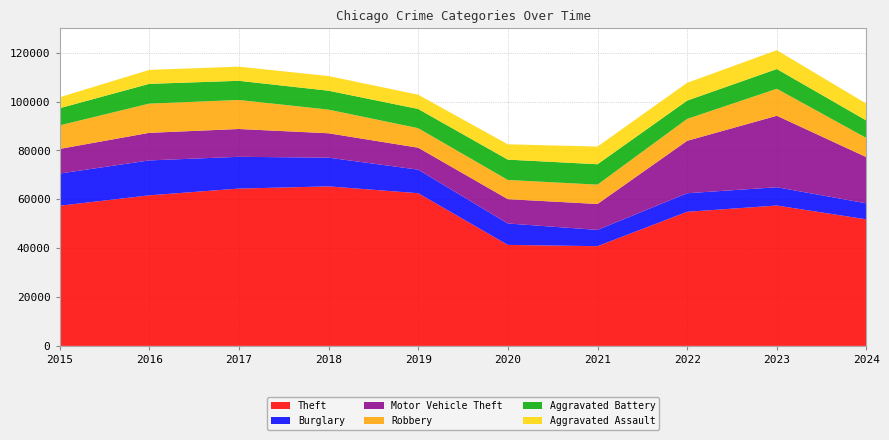

Reading right to left, extract all data points from this chart.

Theft: 51788	57453	54887	40816	41341	62495	65290	64386	61623	57351
Burglary: 6552	7482	7592	6662	8758	9638	11747	13001	14289	13184
Motor Vehicle Theft: 18885	29251	21463	10604	9959	8978	9985	11380	11285	10068
Robbery: 7846	11053	8963	7920	7855	7995	9681	11880	11960	9638
Aggravated Battery: 7140	8077	7492	8347	8321	7858	7735	7845	8086	7019
Aggravated Assault: 6895	7710	7280	7242	6265	5841	6002	5793	5713	4480